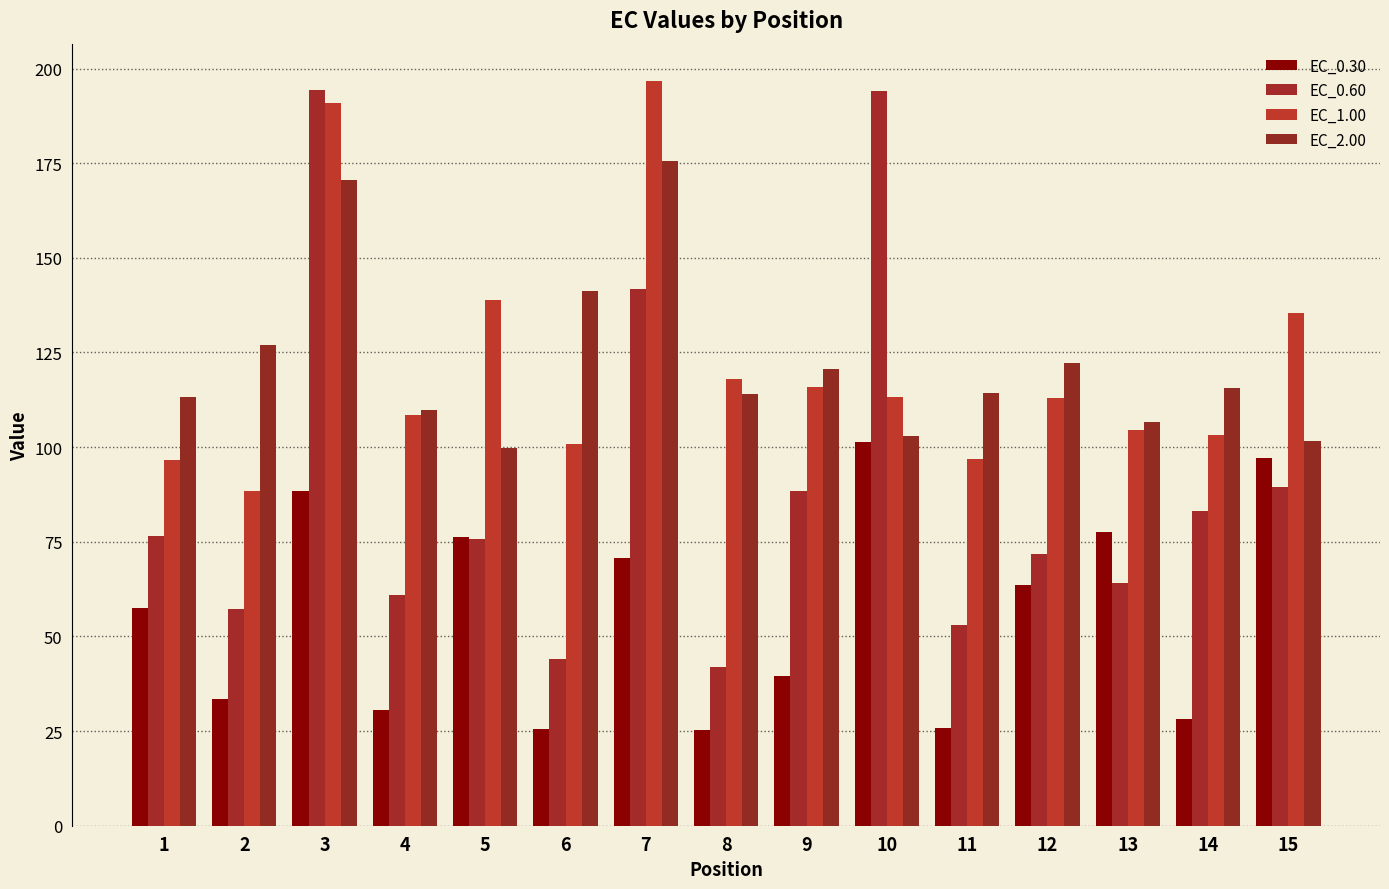

The value of EC_0.30 at 9 is 71.2. True or false?

False